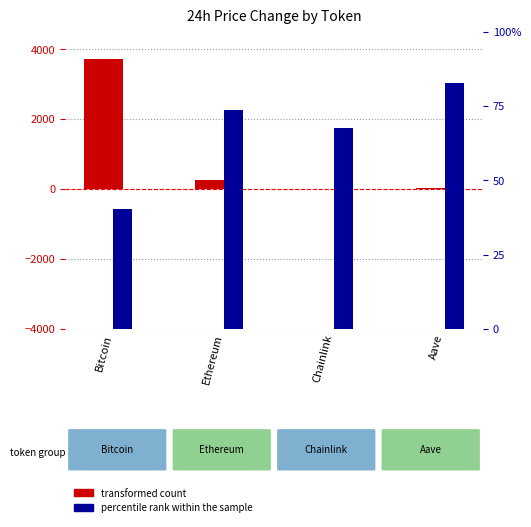

Between Ethereum and Chainlink, which series saw the biggest shift?

transformed count